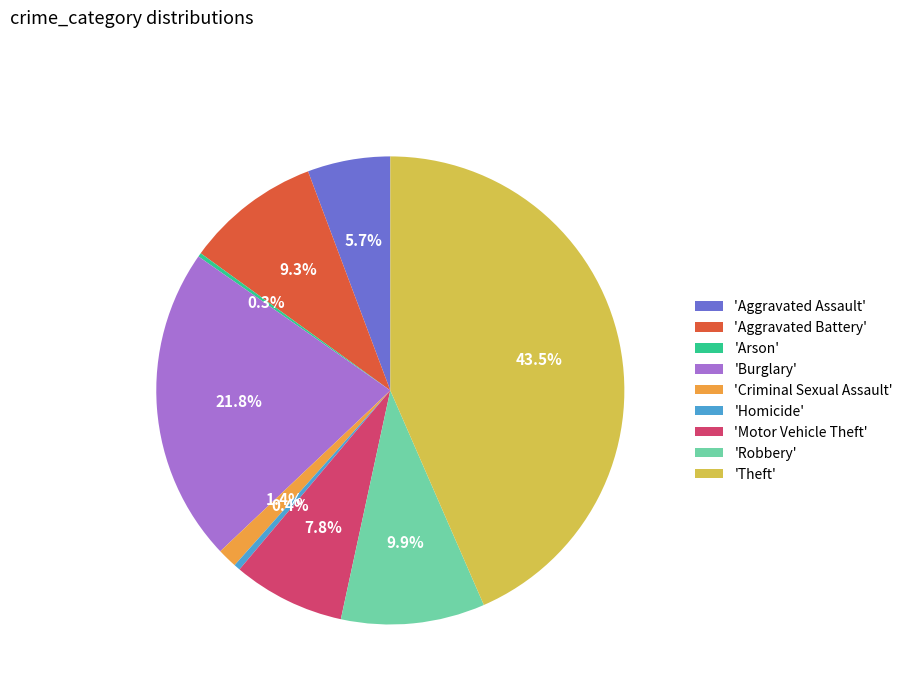

Is there any slice that represents more than half of the pie?

No